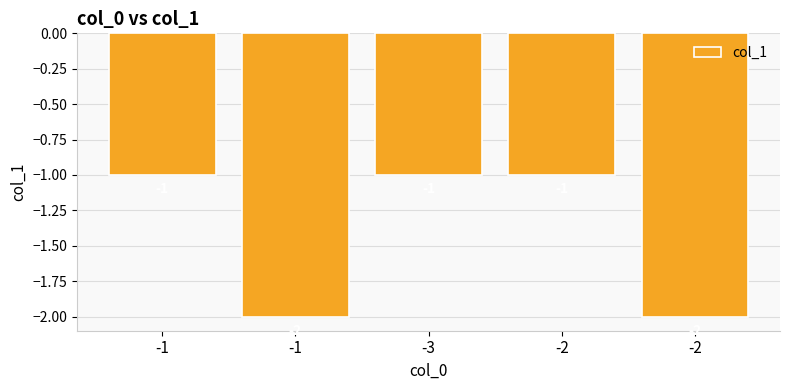

True or false: the data shows 0 at -3.

False